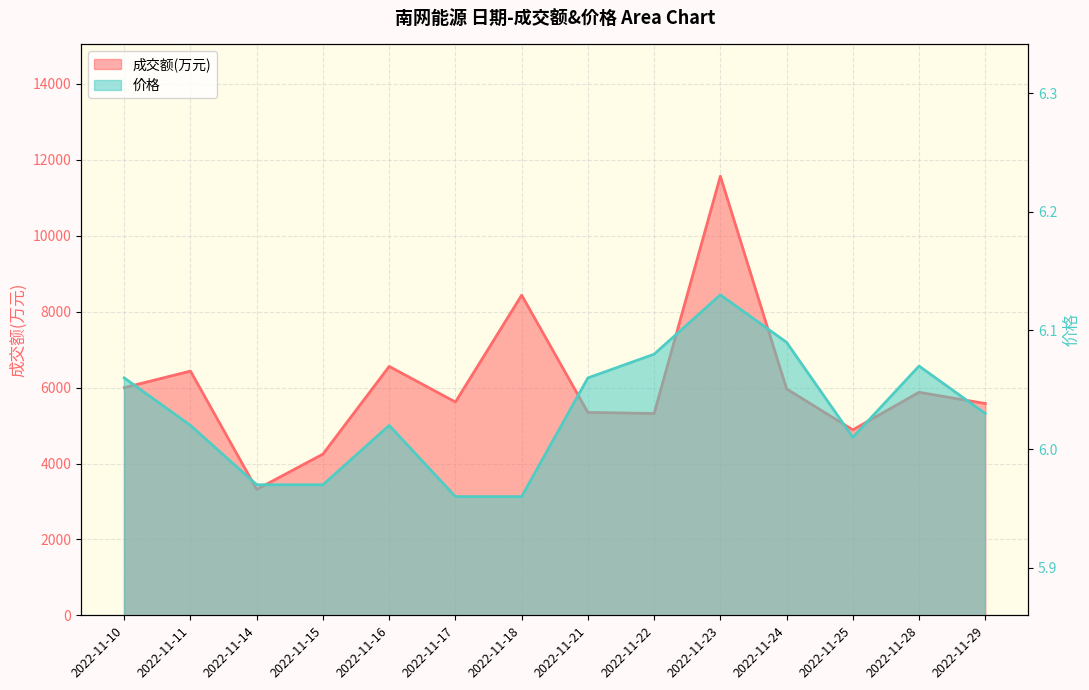

Which series has the widest spread of values?

成交额(万元)